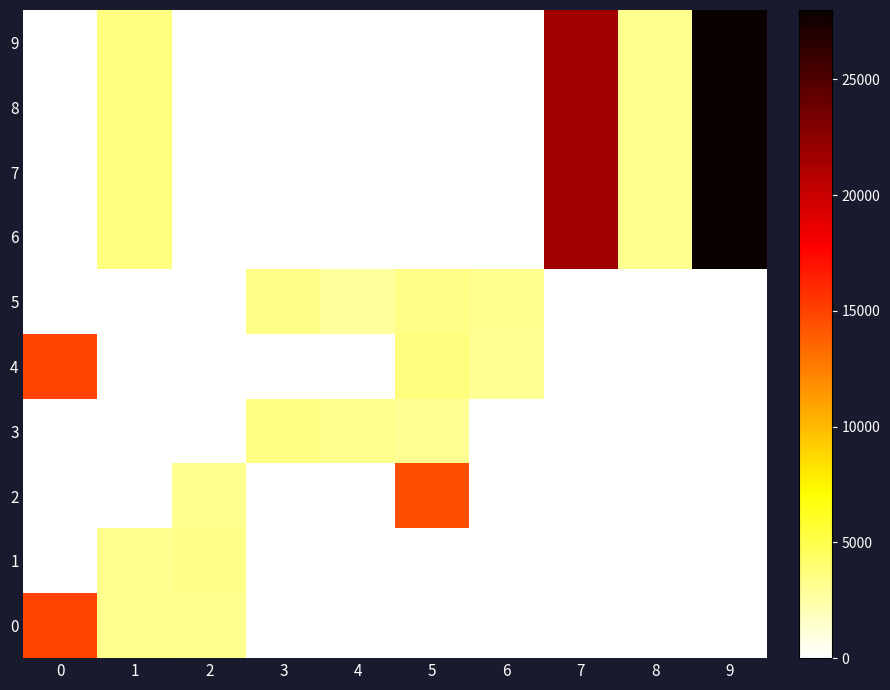

Rank the series by their maximum value, from highest to lowest.

6, 7, 8, 9, 0, 4, 2, 3, 5, 1